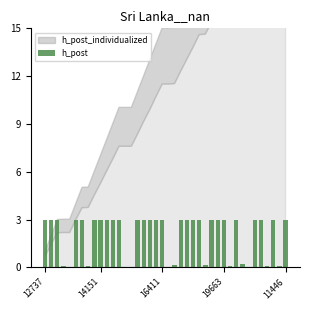

What is the greatest value displayed?

3.0